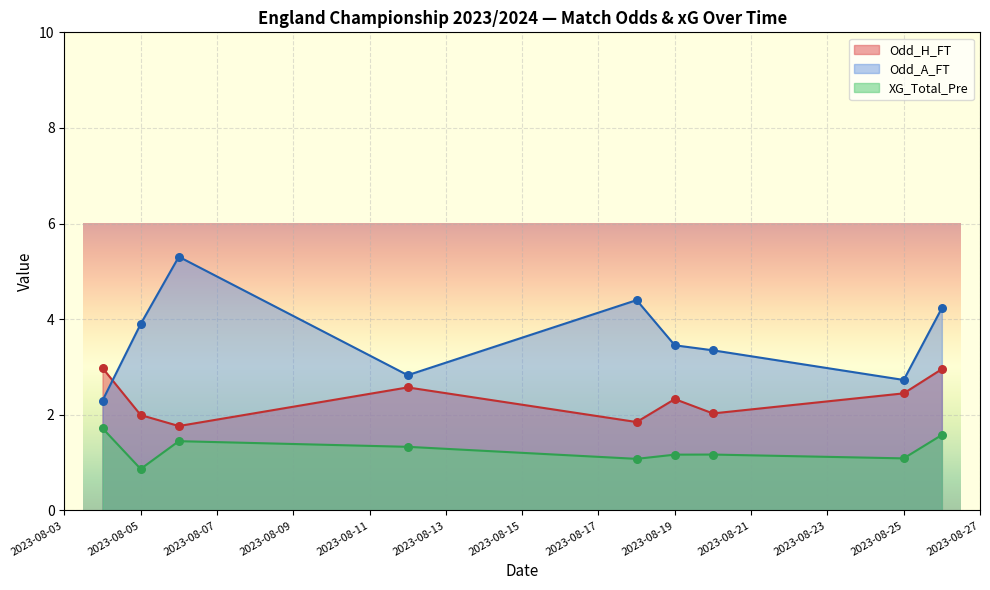

What is the total value across all series at 2023-08-25?

6.3